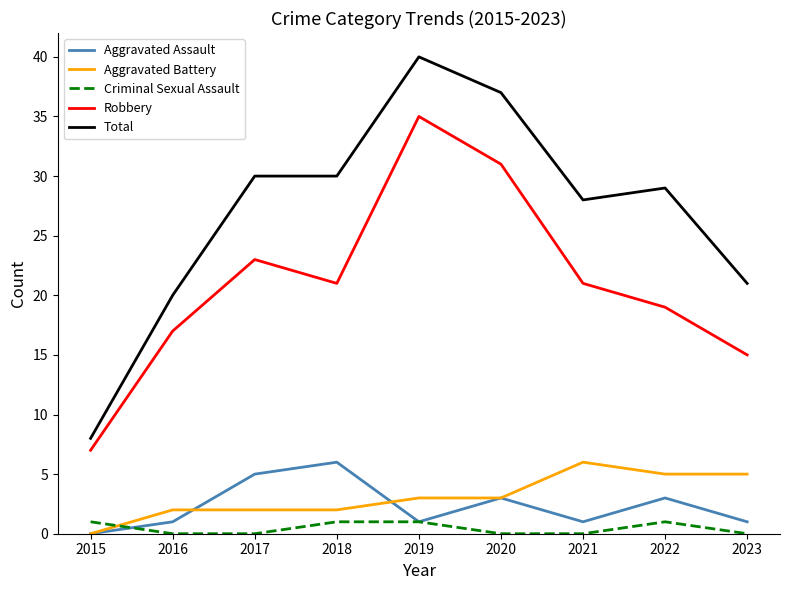

Which series has the largest range (max minus min)?

Total